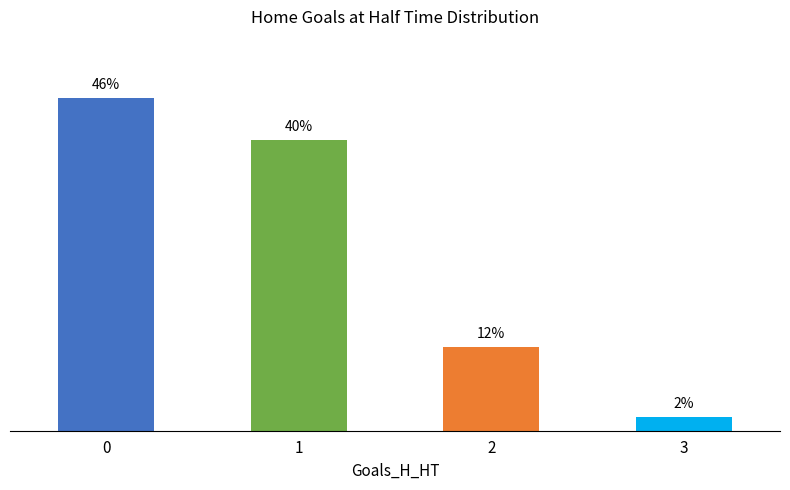

True or false: the data shows 3.2 at 3.

False